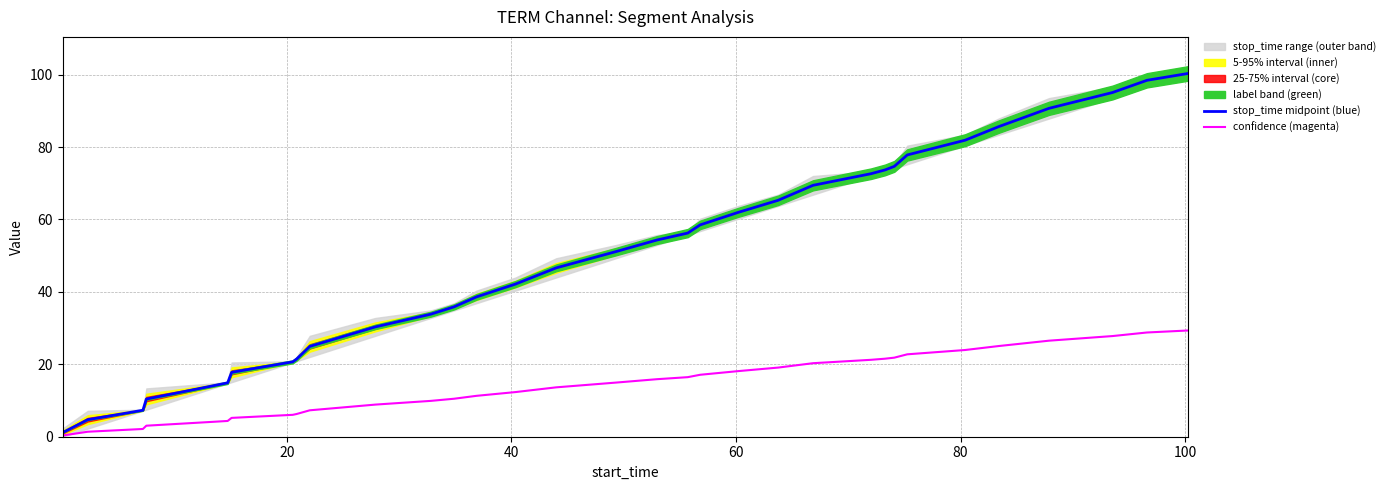

The value of confidence (magenta) at 40 is 3.4. True or false?

False